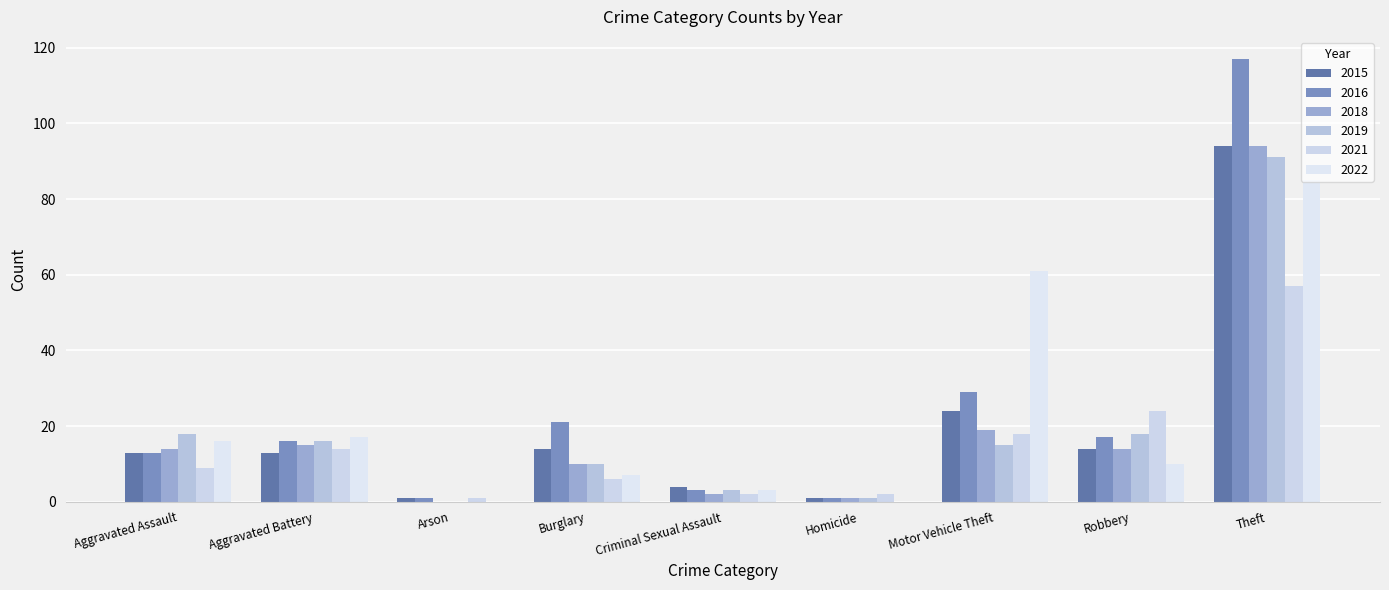

What is the total value across all series at Burglary?

68